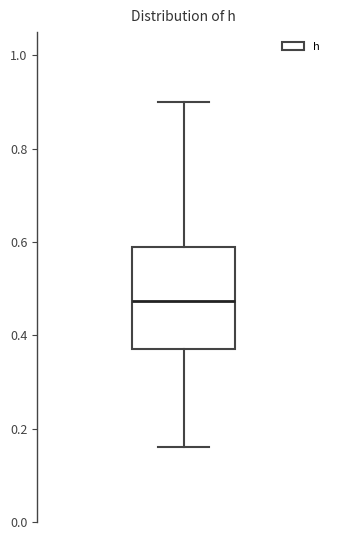

Where is the upper edge of the box on the y-axis? The values are not printed on the chart, so give them approximately, as read against the axis.

0.60